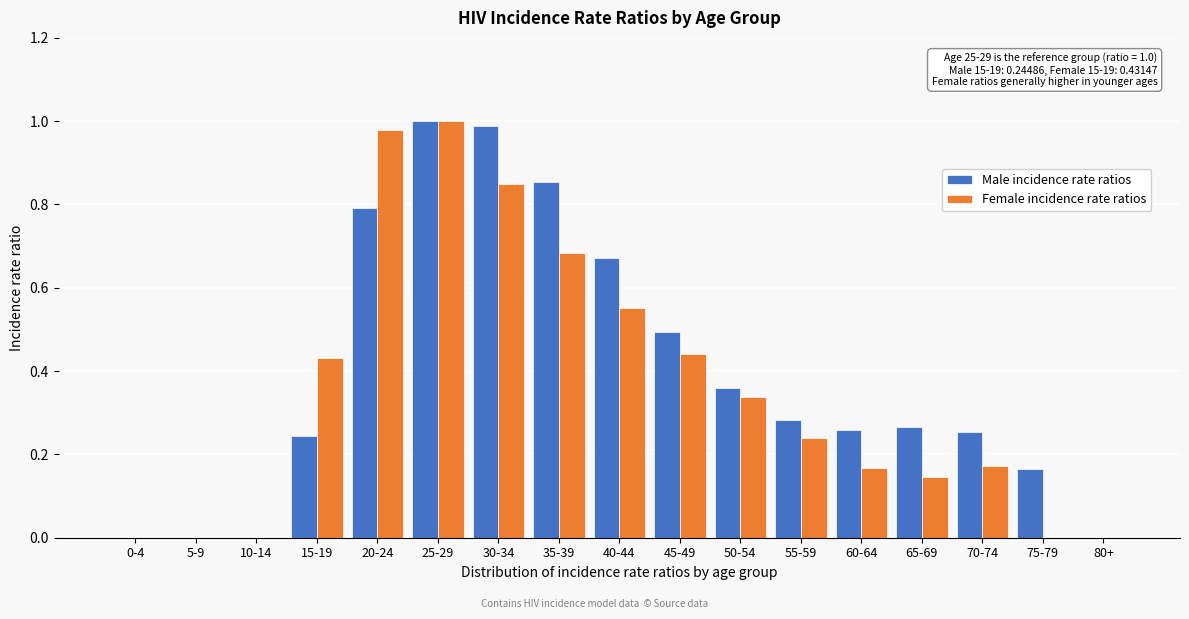

Is it true that Female incidence rate ratios equals 0.8 at 40-44?

False